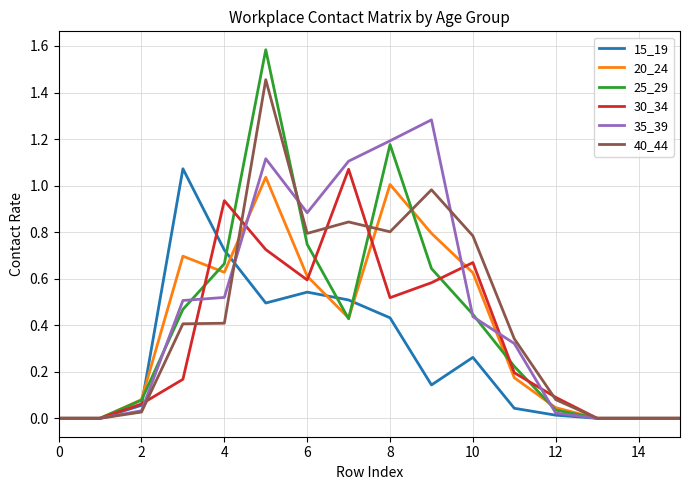

What is the maximum value shown in the chart?

1.6